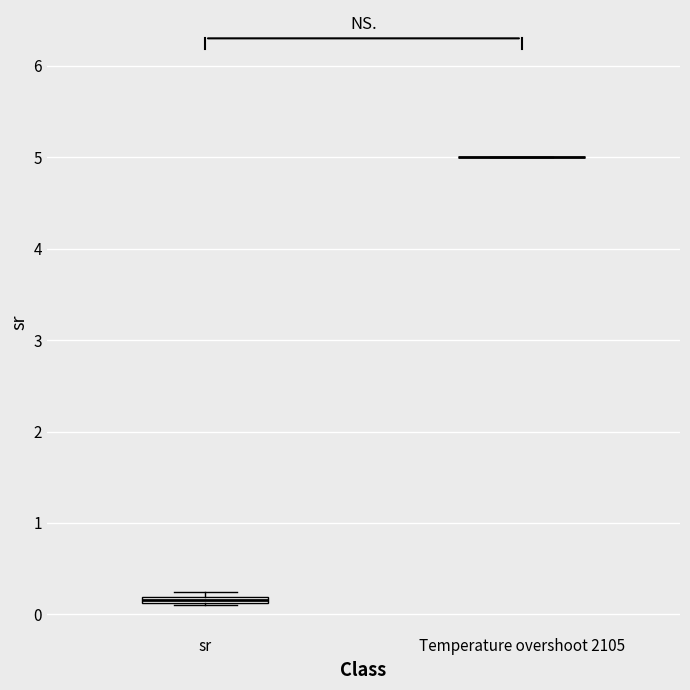

Where is the lower edge of the box for sr on the y-axis? The values are not printed on the chart, so give them approximately, as read against the axis.

0.1